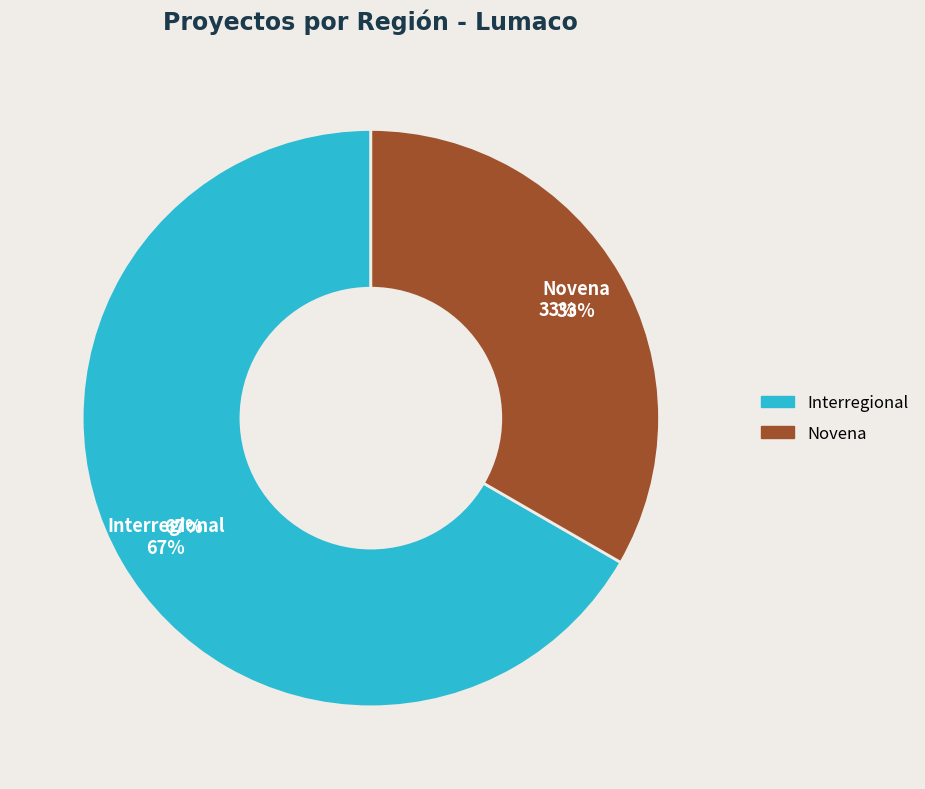

Between Interregional and Novena, which is larger?

Interregional